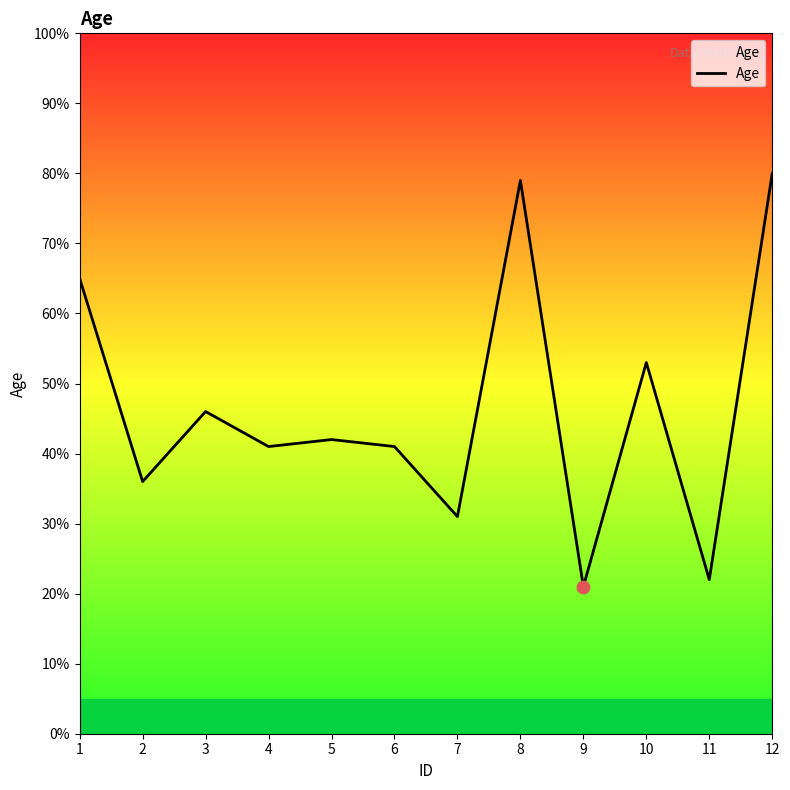

Between 3 and 12, which is larger?

12